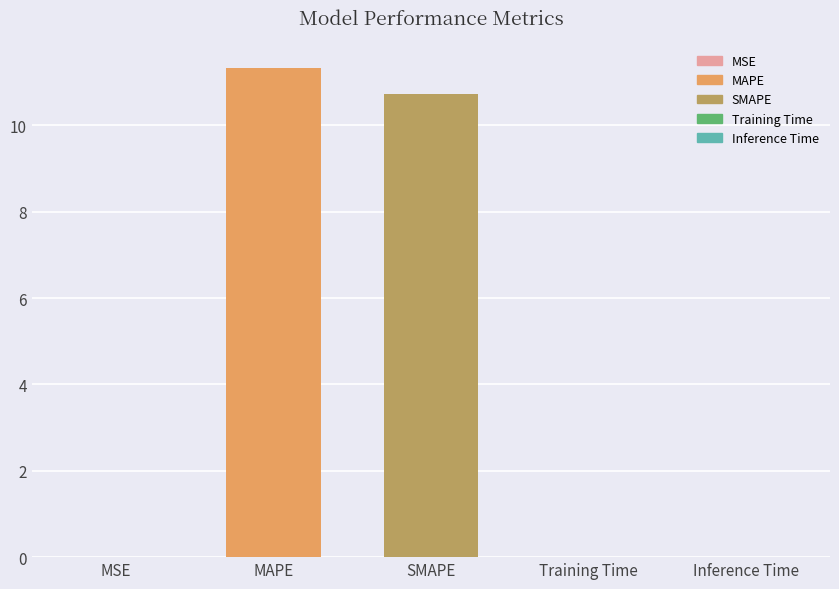

What is the sum of all values?

22.1